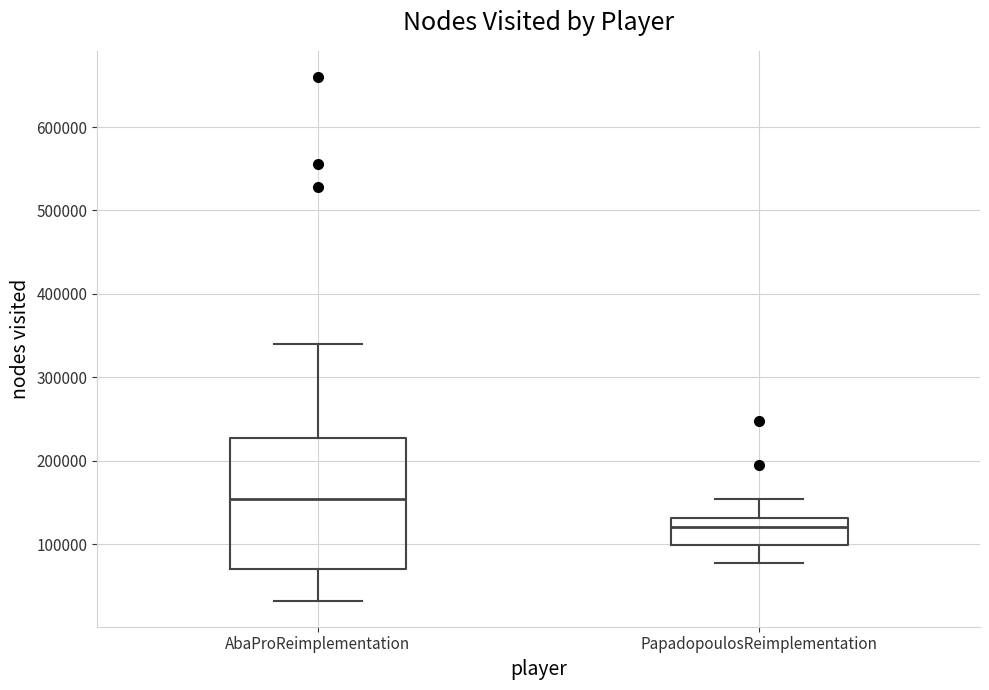

Which box is the tallest, from its lower edge to its upper edge?

AbaProReimplementation